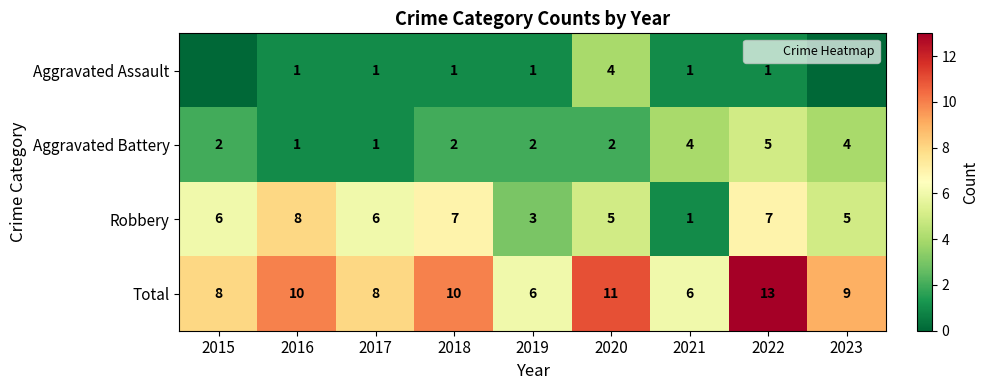

Rank the series by their average value, from lowest to highest.

Aggravated Assault, Aggravated Battery, Robbery, Total